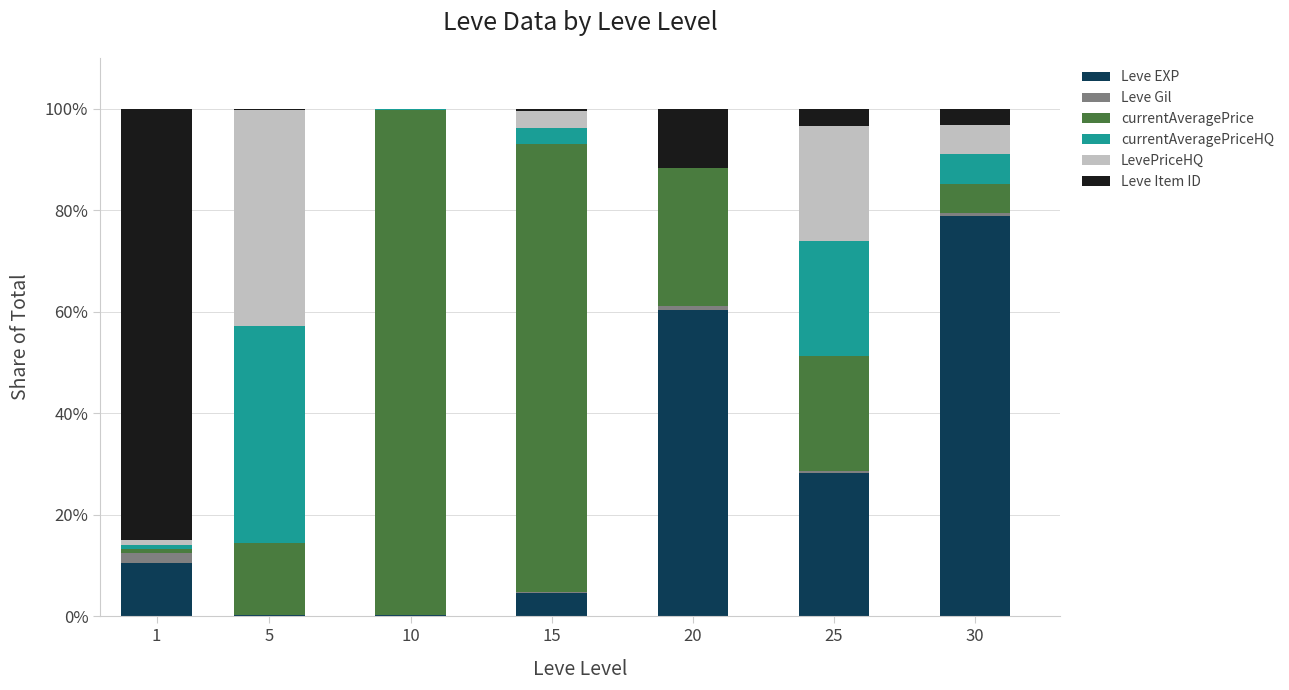

What is the maximum value for Leve EXP?

78.8